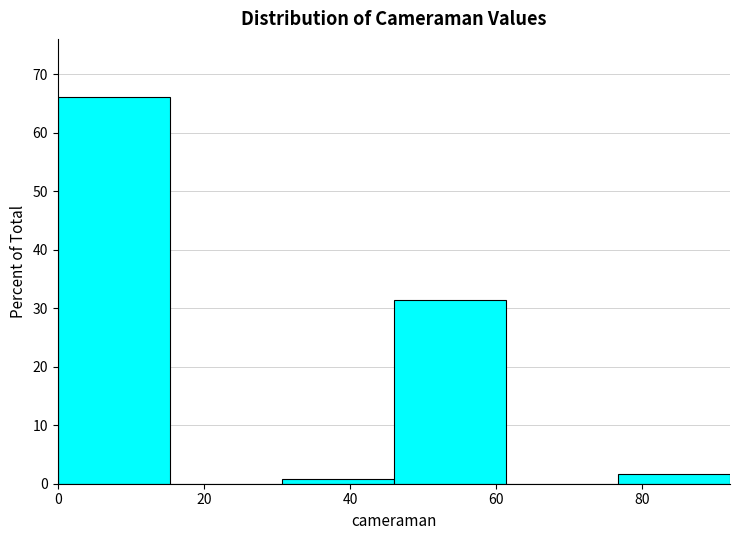

Reading left to right, transcribe this chart: for each bar, give the range it covers on the x-axis and its height. Neither the bar edges nor the heights are printed on the chart, so give them approximately, as read against the axes.

0 to 16: 66
16 to 30: 0
30 to 46: under 1
46 to 62: 31
62 to 76: 0
76 to 92: 2